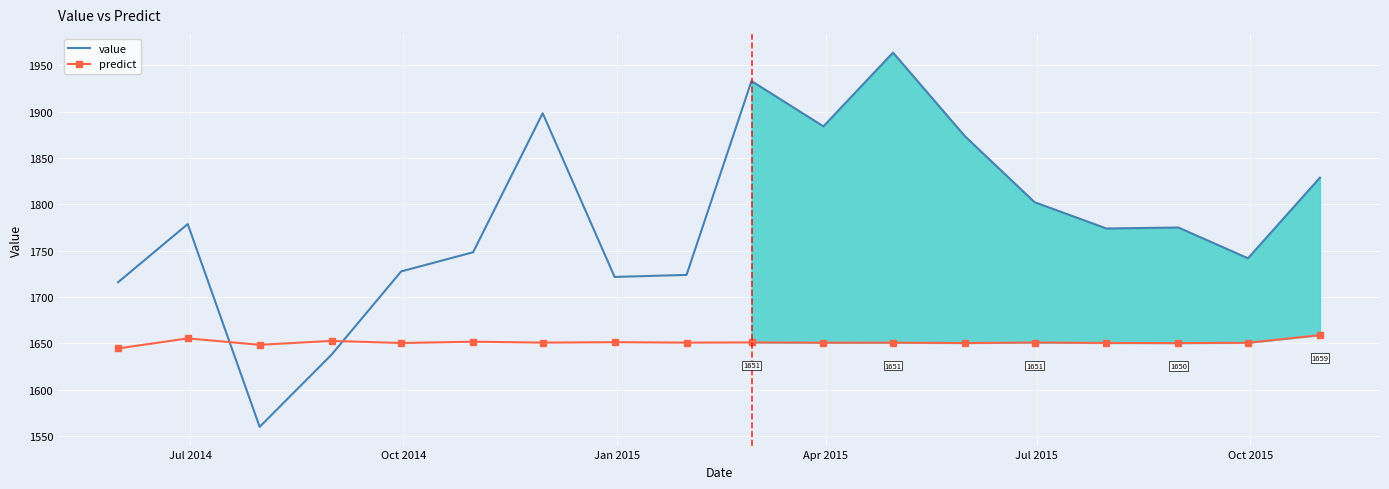

Which series has the largest range (max minus min)?

value